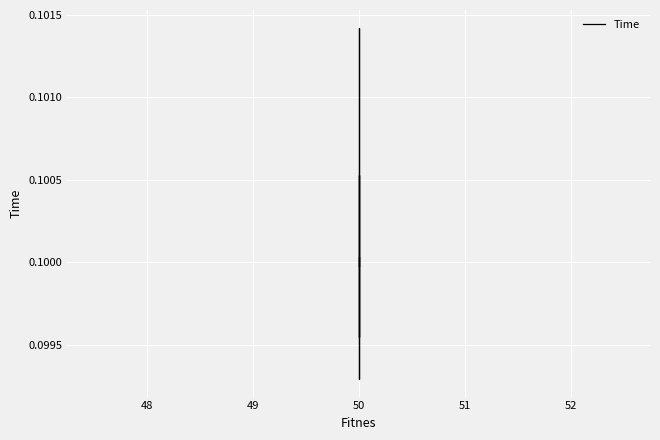

The value at 50 is 0.0. True or false?

False